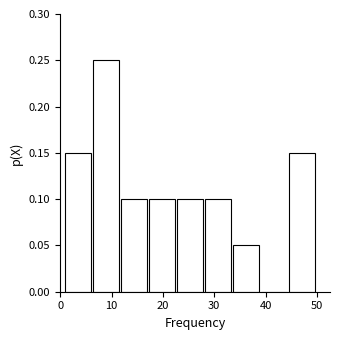

Reading left to right, list every bar in this chart as the range it spans on the x-axis followed by its height. Neither the bar edges nor the heights are printed on the chart, so give them approximately, as read against the axes.

1 to 6: 0.15
6 to 12: 0.25
12 to 17: 0.10
17 to 23: 0.10
23 to 28: 0.10
28 to 33: 0.10
33 to 39: 0.05
39 to 44: 0
44 to 50: 0.15